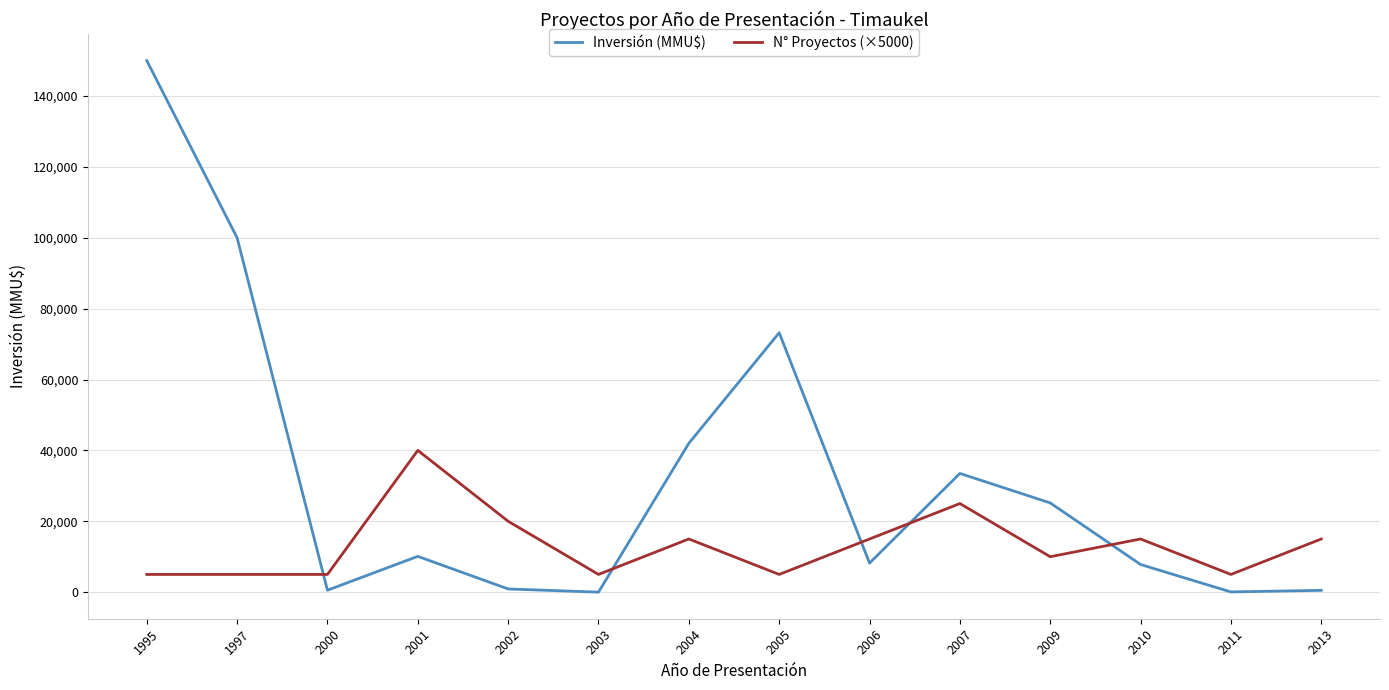

How many lines are shown in the chart?

2